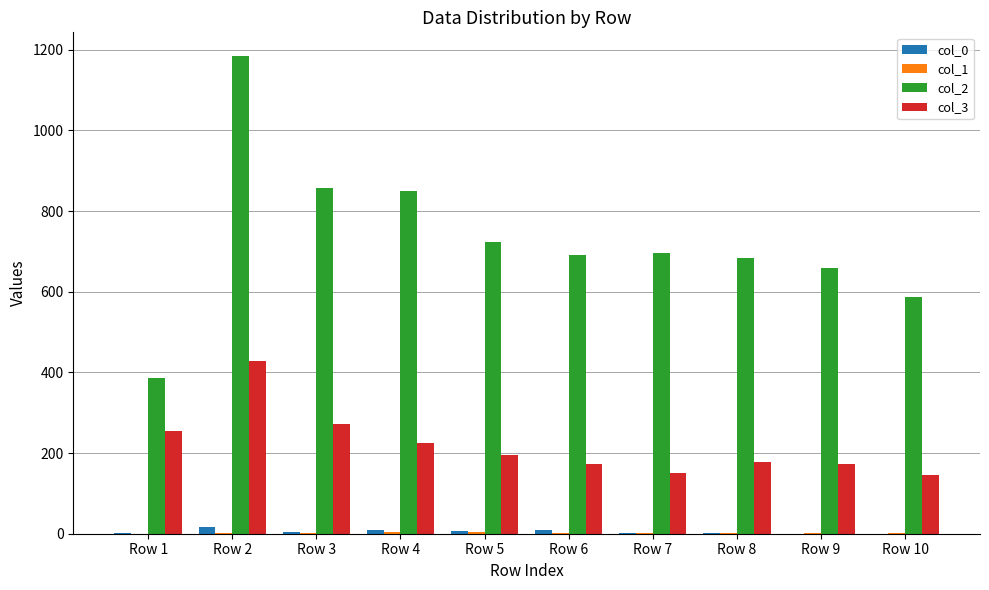

At which category is the sum across all series the highest?

Row 2